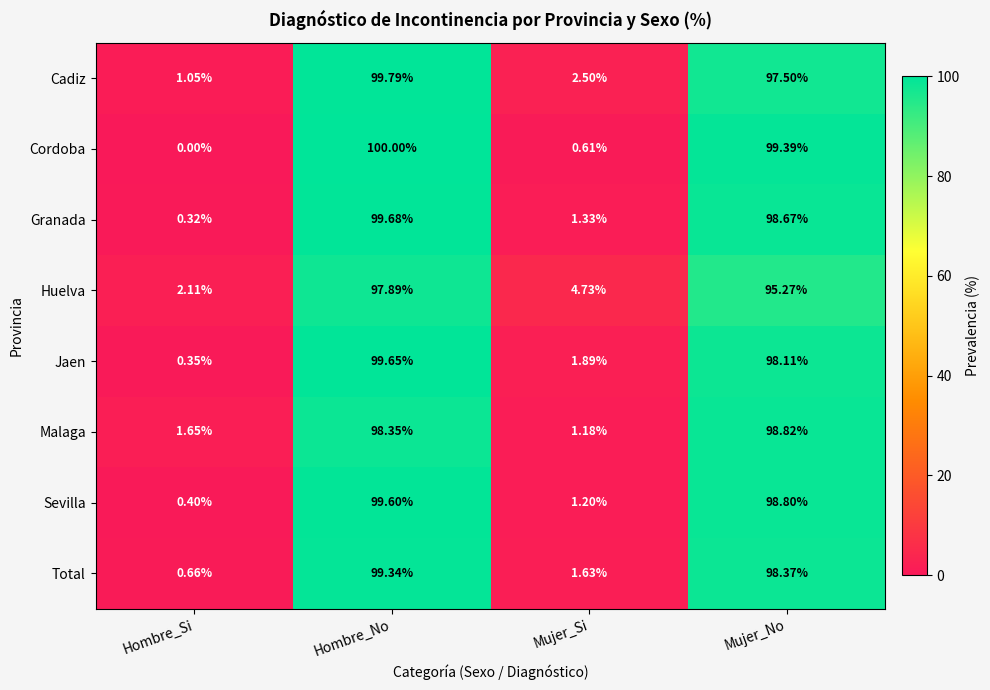

Where does the Cordoba series first go above 99?

Hombre_No